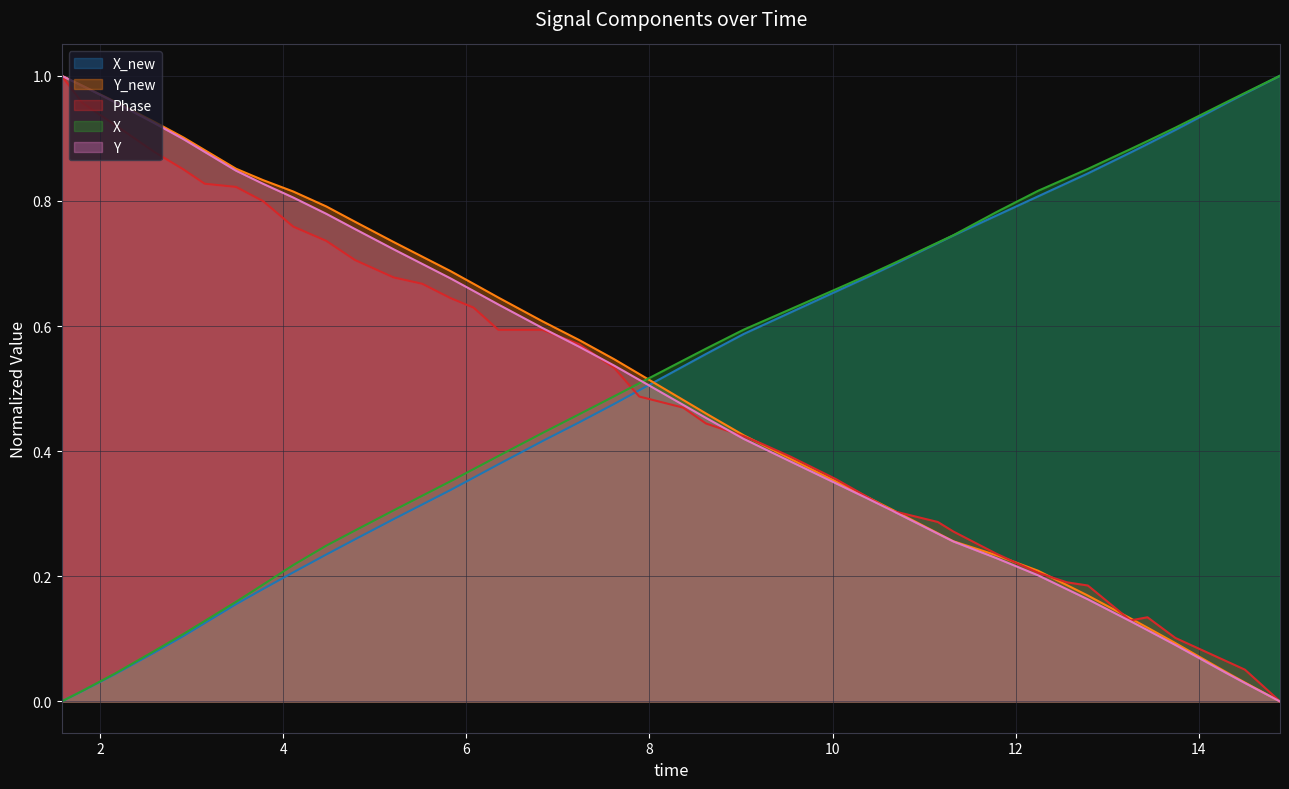

After their last crossing, which series has the higher values: time or X_new?

X_new